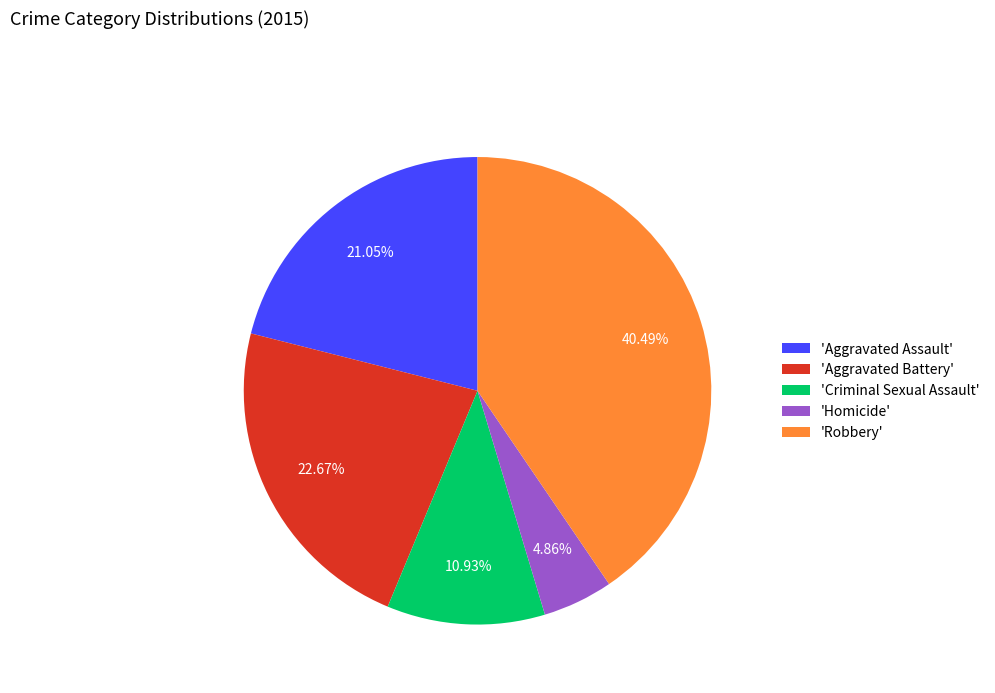

Which slice is the smallest?

'Homicide'